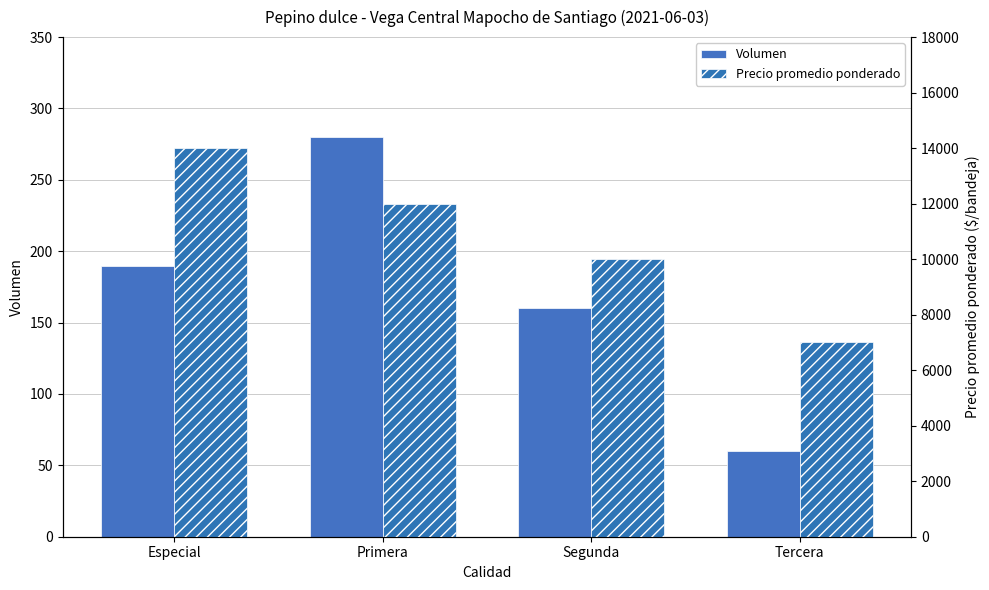

Which label corresponds to the smallest value in the chart?

Tercera